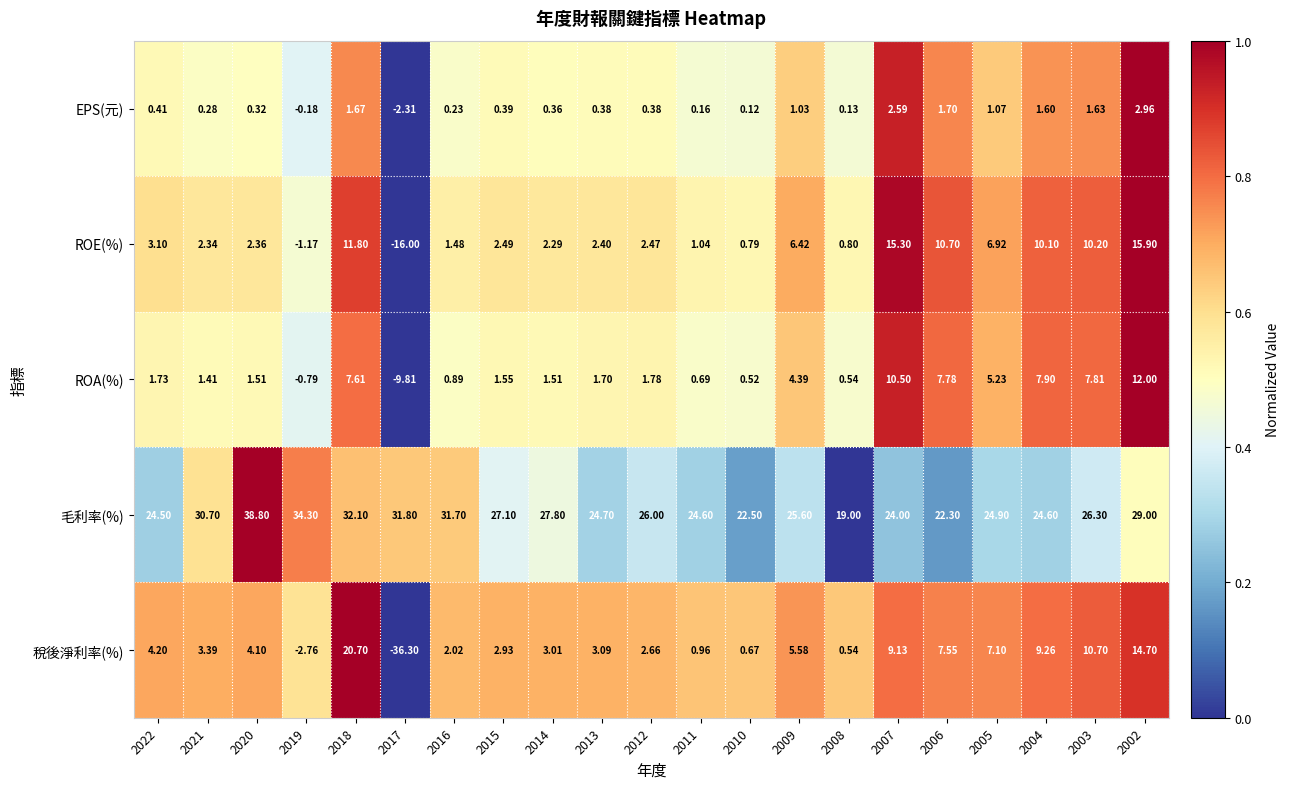

What is the total value across all series at 2022?

33.9